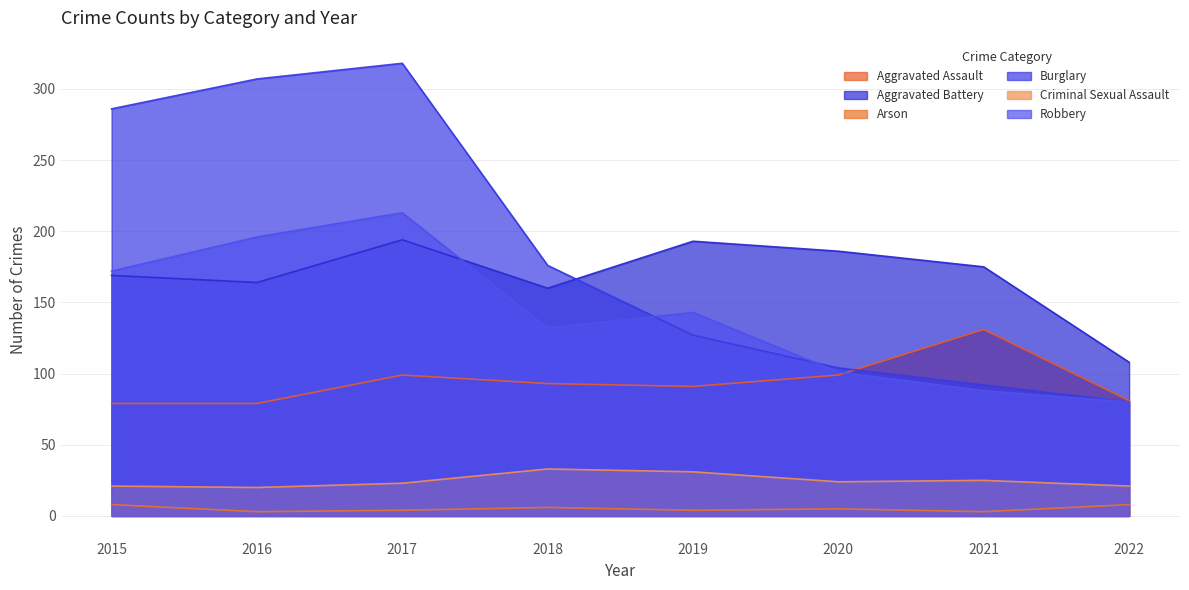

How many lines are shown in the chart?

6